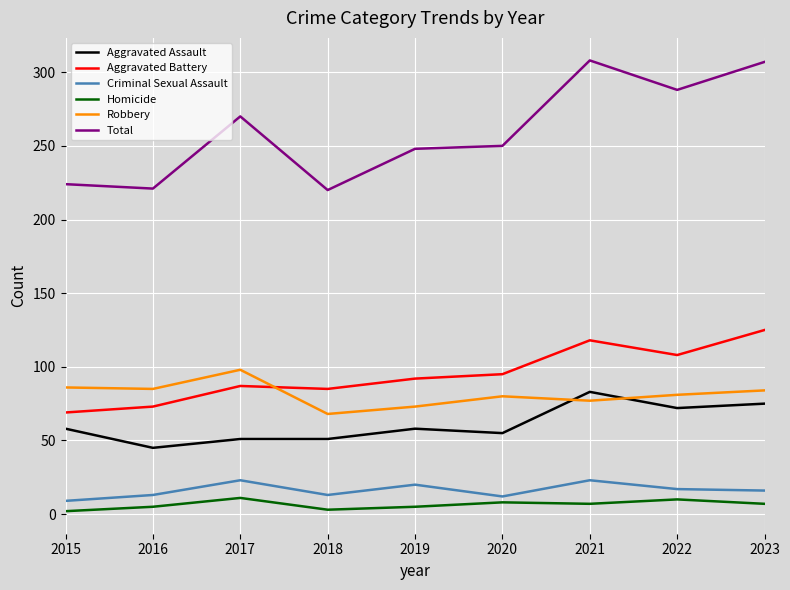

Which series has the largest total across all categories?

Total